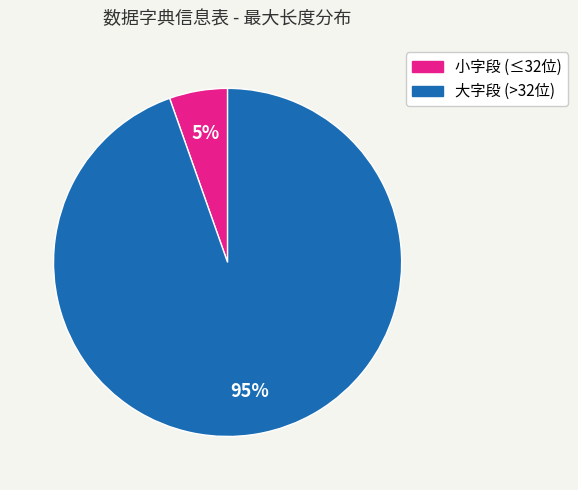

Is it true that 大字段 (>32位) is 99% of the pie?

False